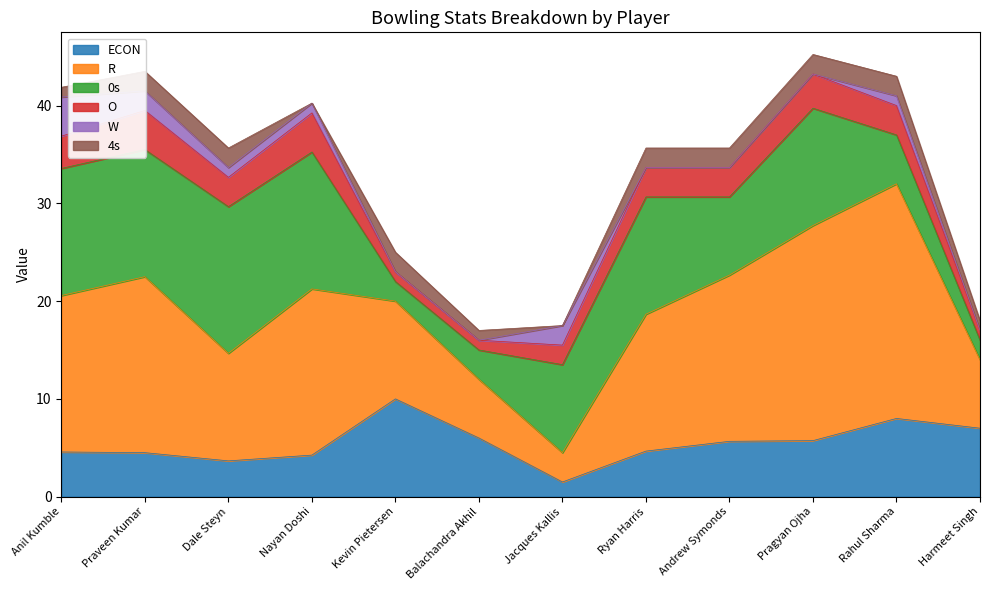

What is the sum of all 0s values?

108.0